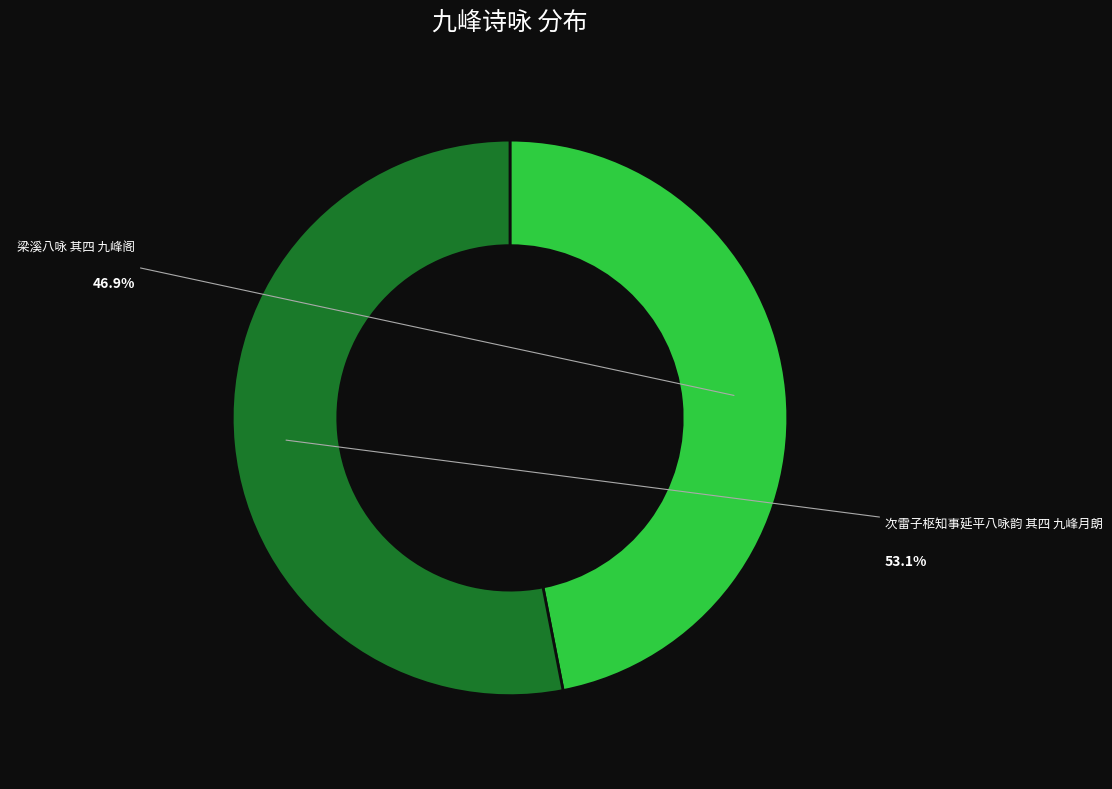

Is it true that 梁溪八咏 其四 九峰阁 is 35% of the pie?

False